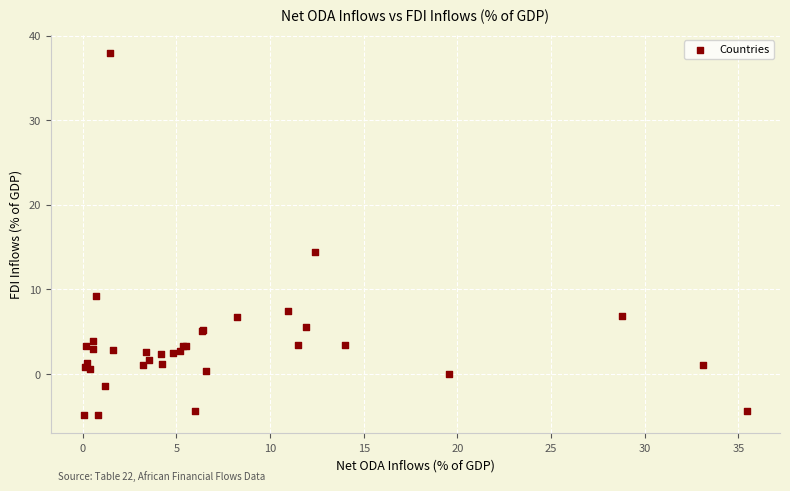

What Y value in the scatter plot is closest to 16?

14.4